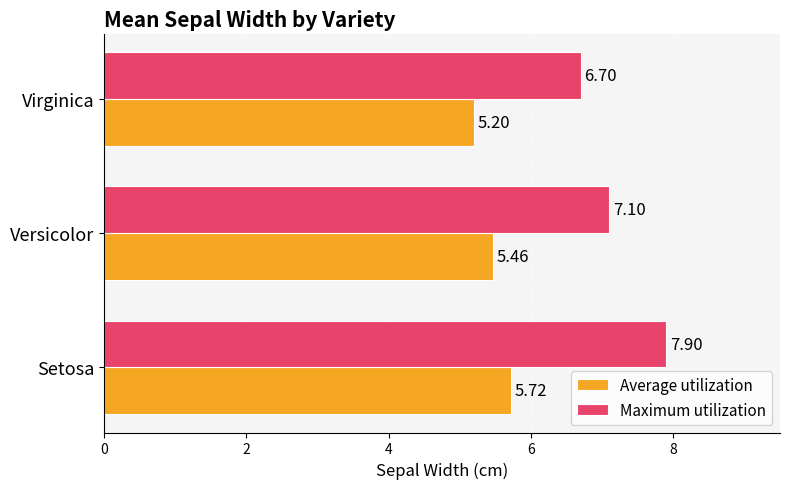

At how many categories does at least one series exceed 6?

3